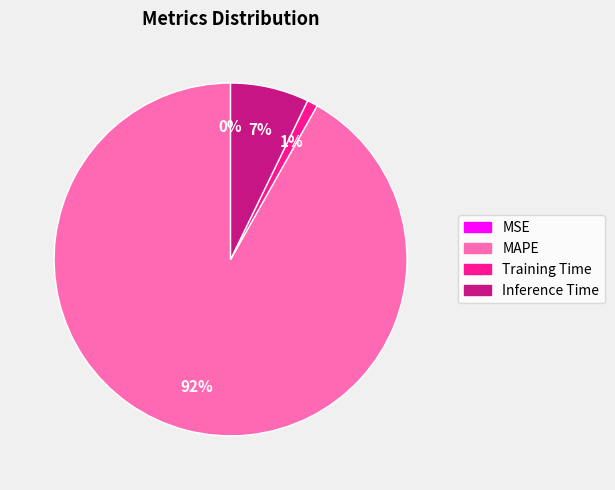

Does MAPE represent more than half of the total?

Yes